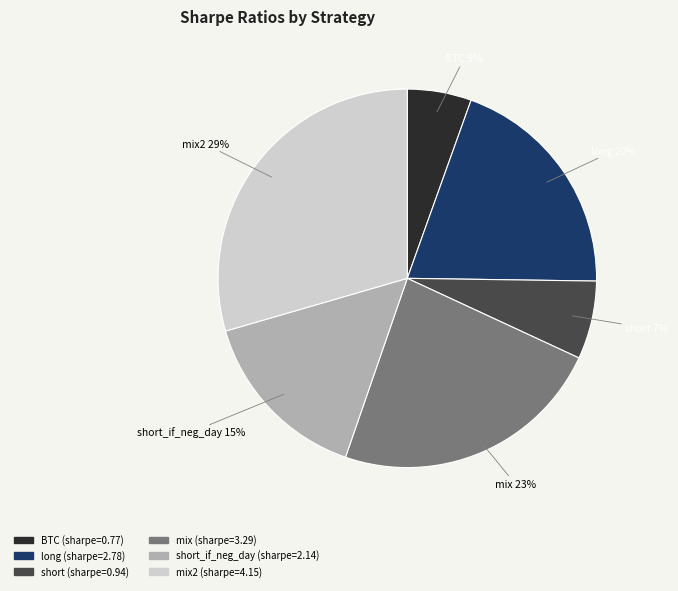

Is there any slice that represents more than half of the pie?

No